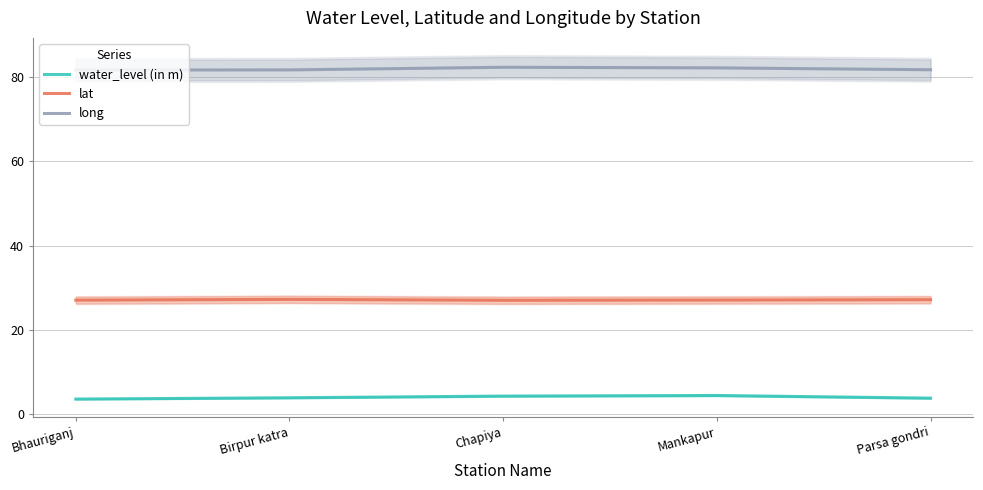

True or false: lat and water_level (in m) cross at least once.

False